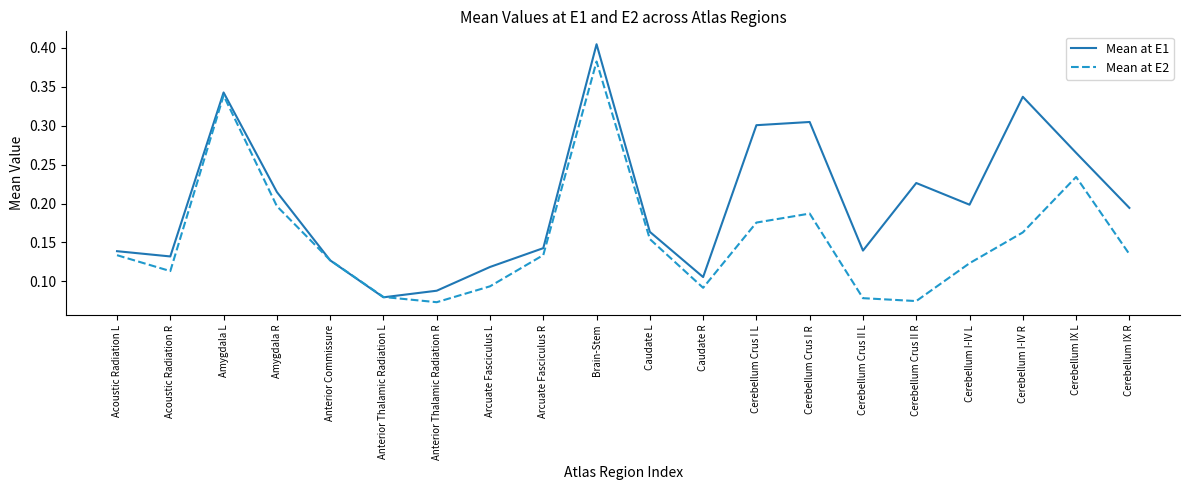

At which label is Mean at E1 closest to 0?

Anterior Thalamic Radiation L